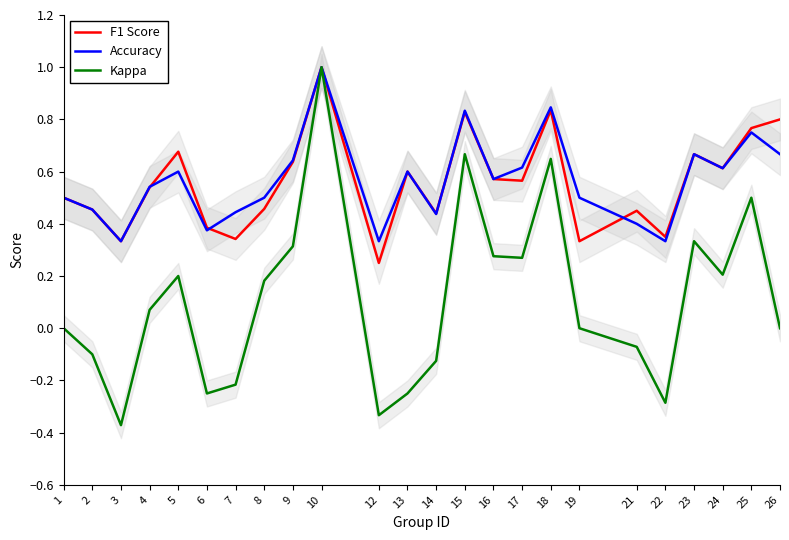

At which category is the sum across all series the highest?

10